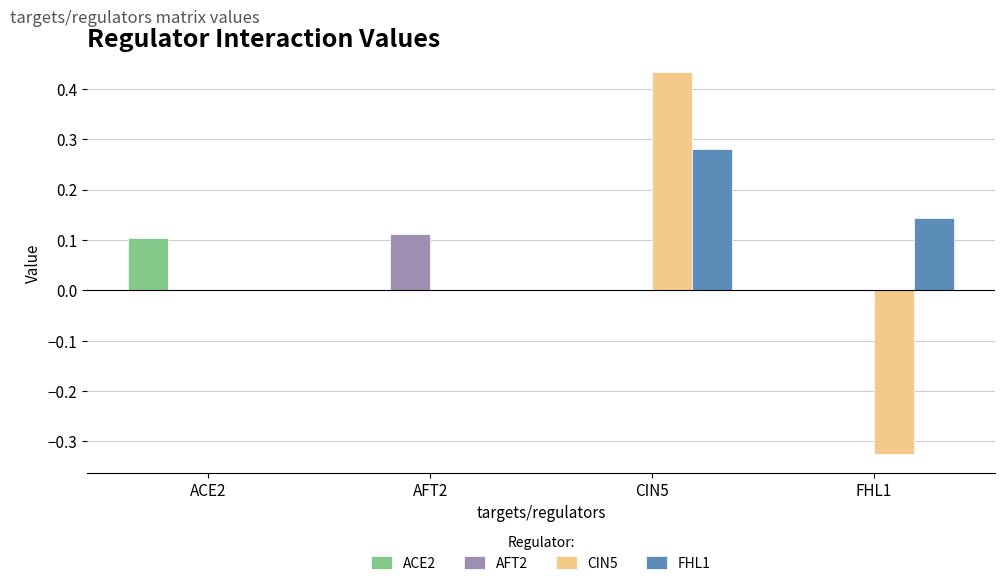

What is the label of the 2nd bar from the right?

CIN5